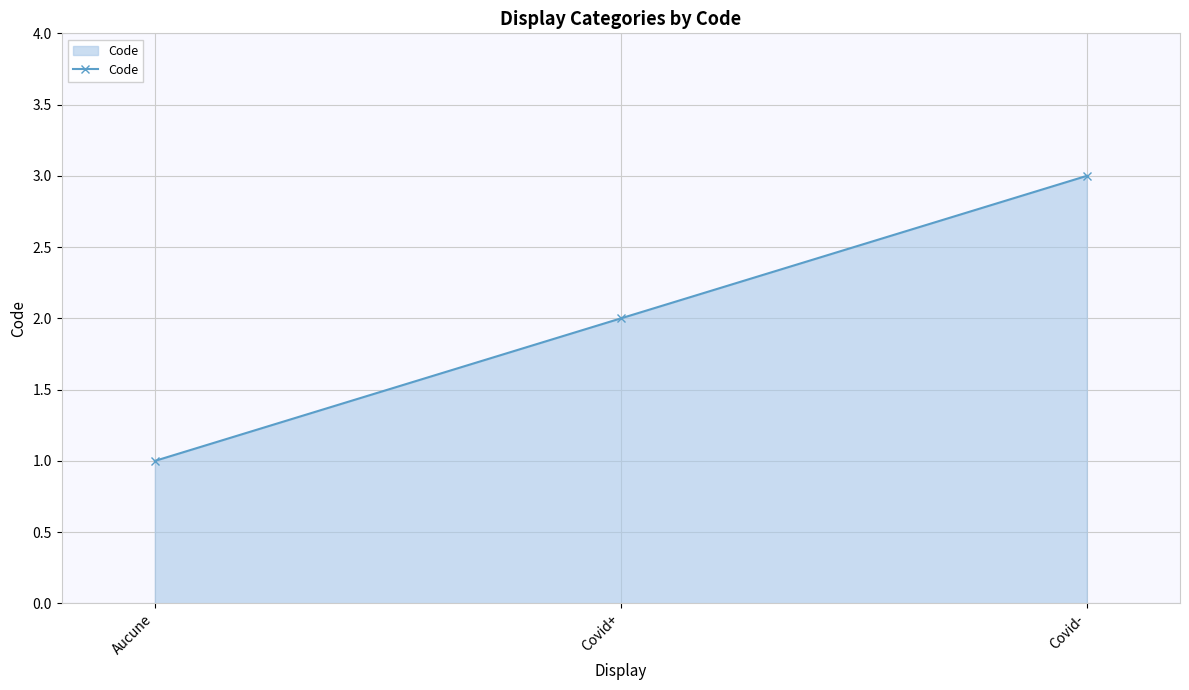

Reading right to left, transcribe all the data shown in this chart.

3	2	1